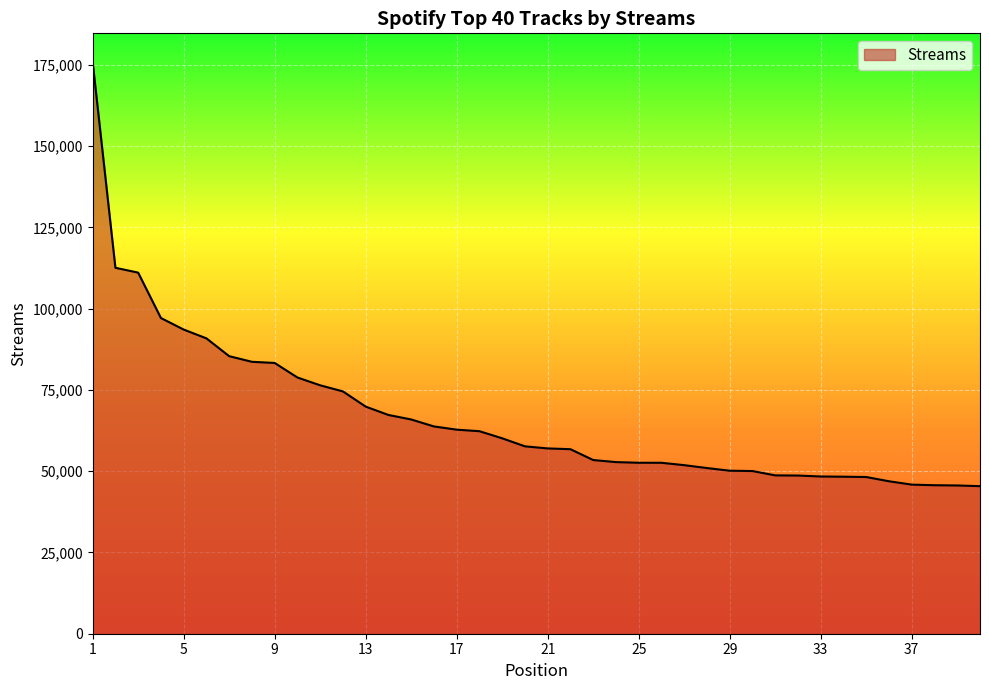

What is the smallest value displayed?

45393